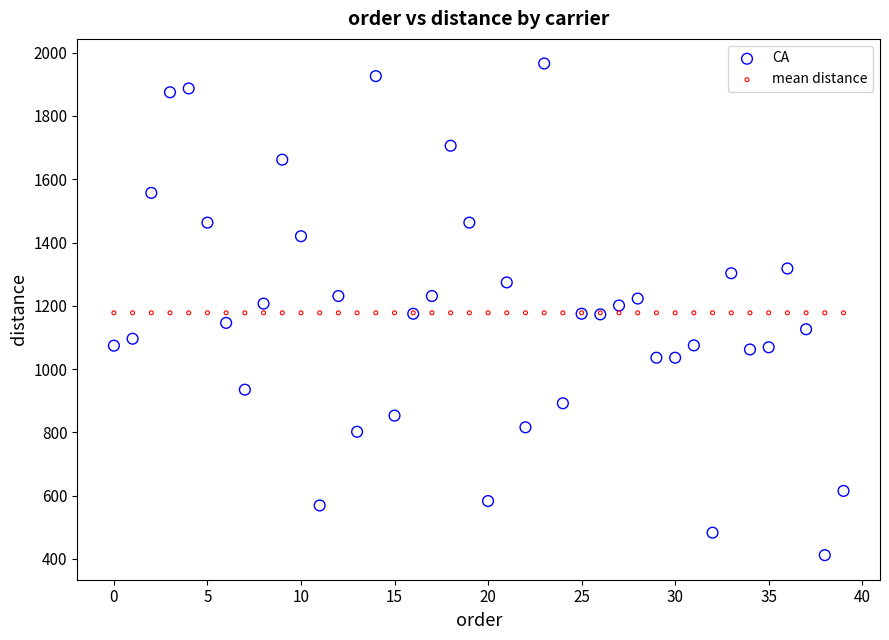

Which series reaches the minimum Y coordinate?

CA